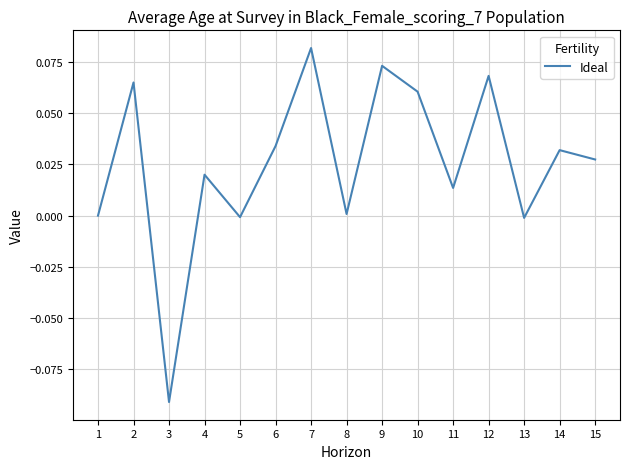

Is this an area chart (filled region under the line)?

No